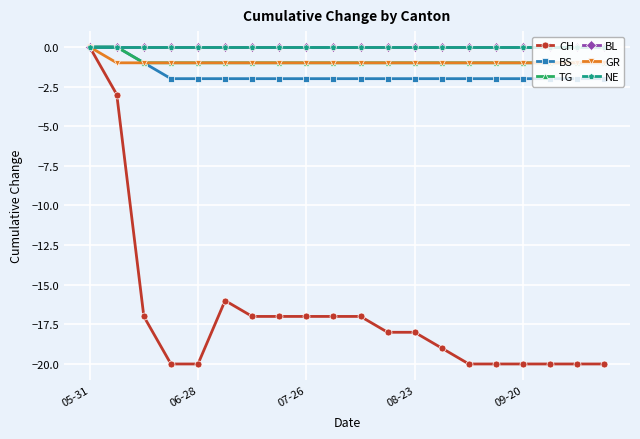

True or false: BS and GR cross at least once.

False